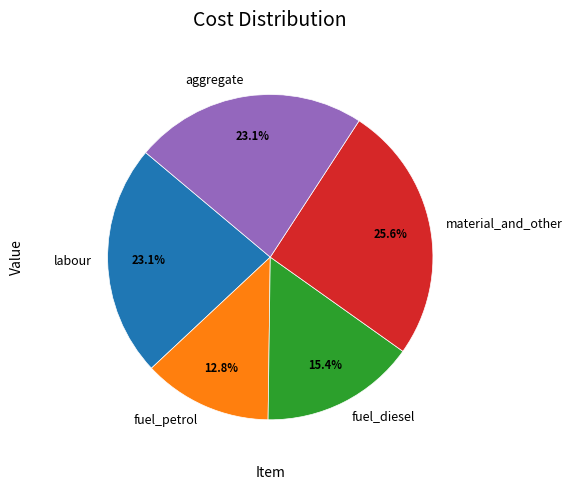

Count the number of slices in the pie.

5